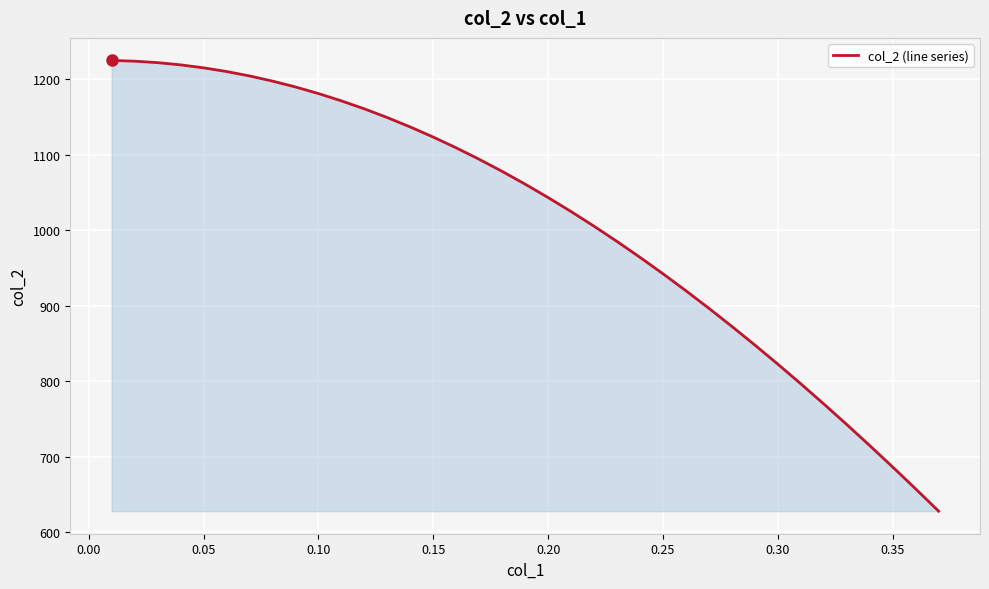

What is the minimum value shown in the chart?

628.2